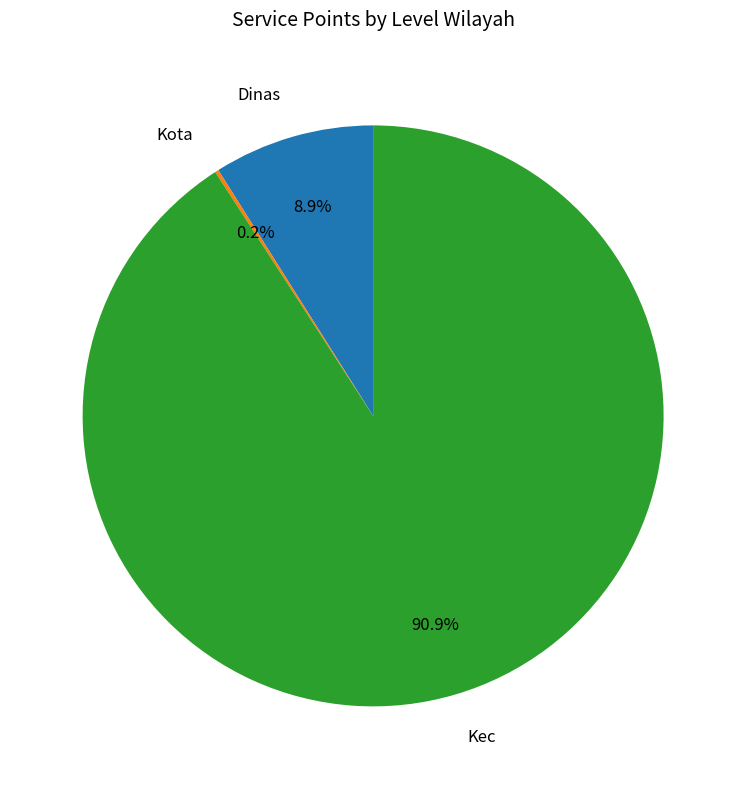

Is there any slice that represents more than half of the pie?

Yes